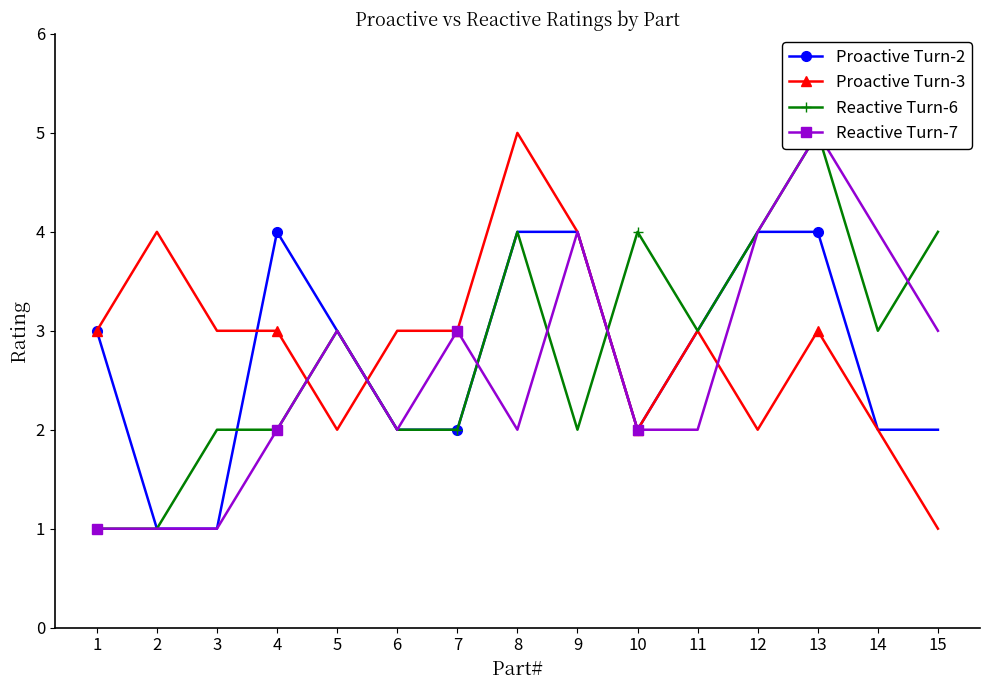

True or false: Proactive Turn-2 has more than 2 points higher than both neighbors.

False